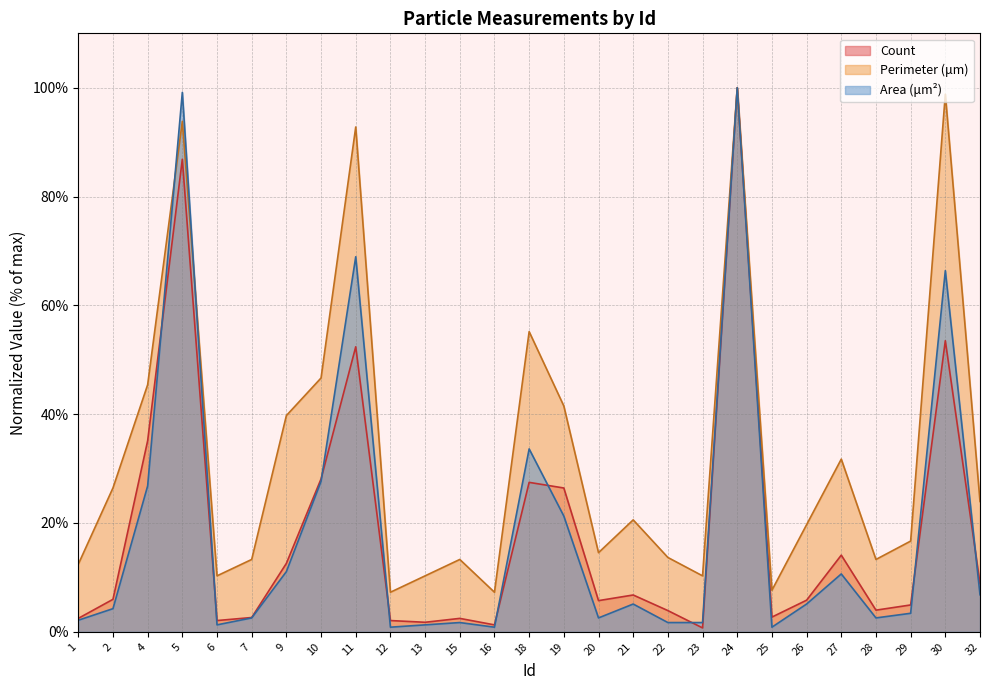

Which series has the largest range (max minus min)?

Count